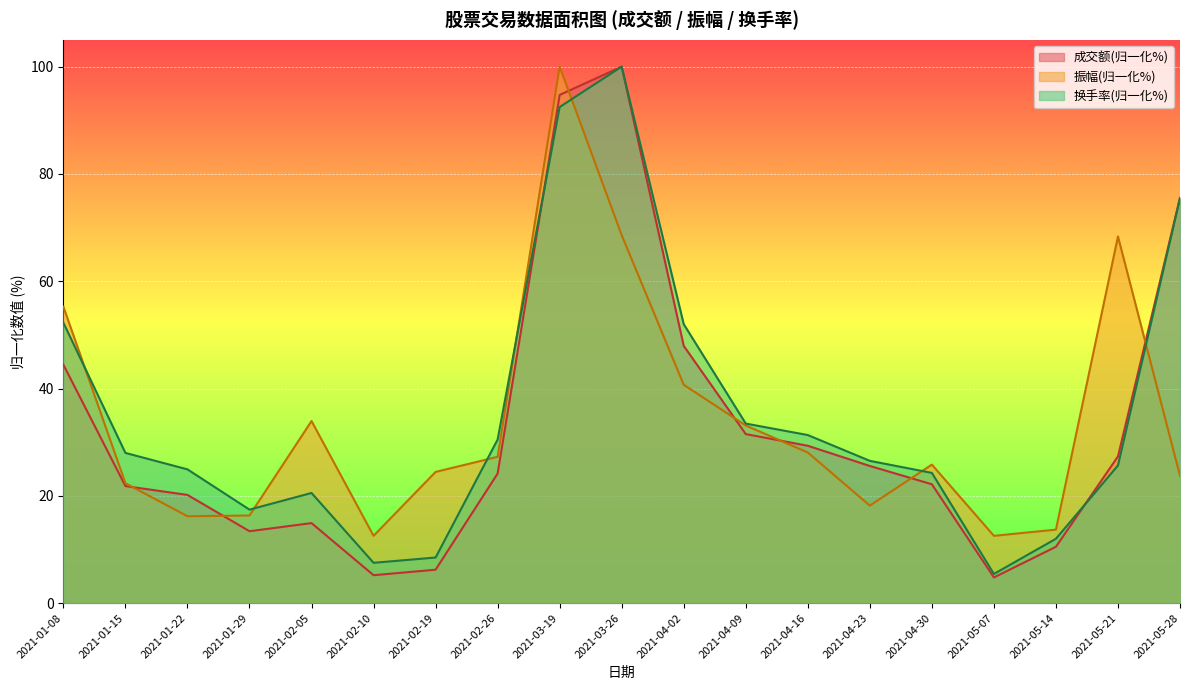

Count the number of categories in the chart.

19